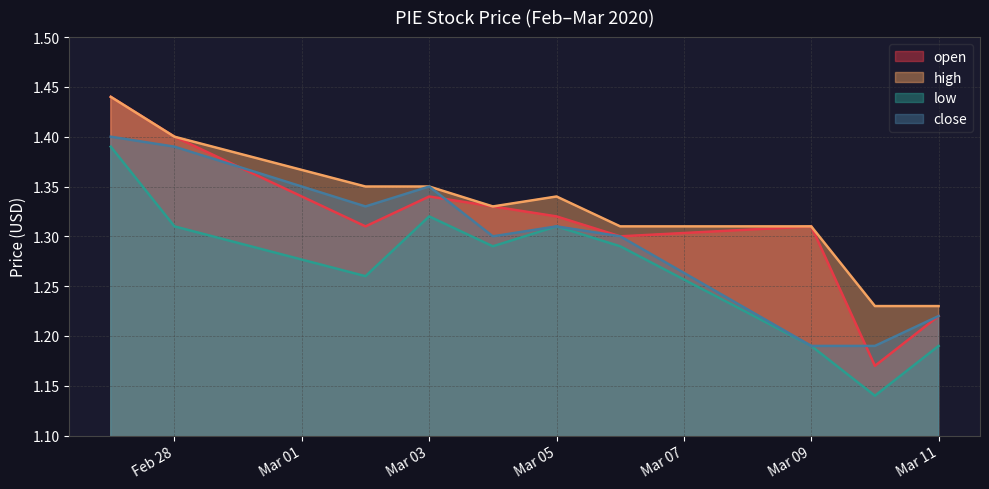

At 2020-03-06, list the series in order from smallest to largest.

low, open, close, high